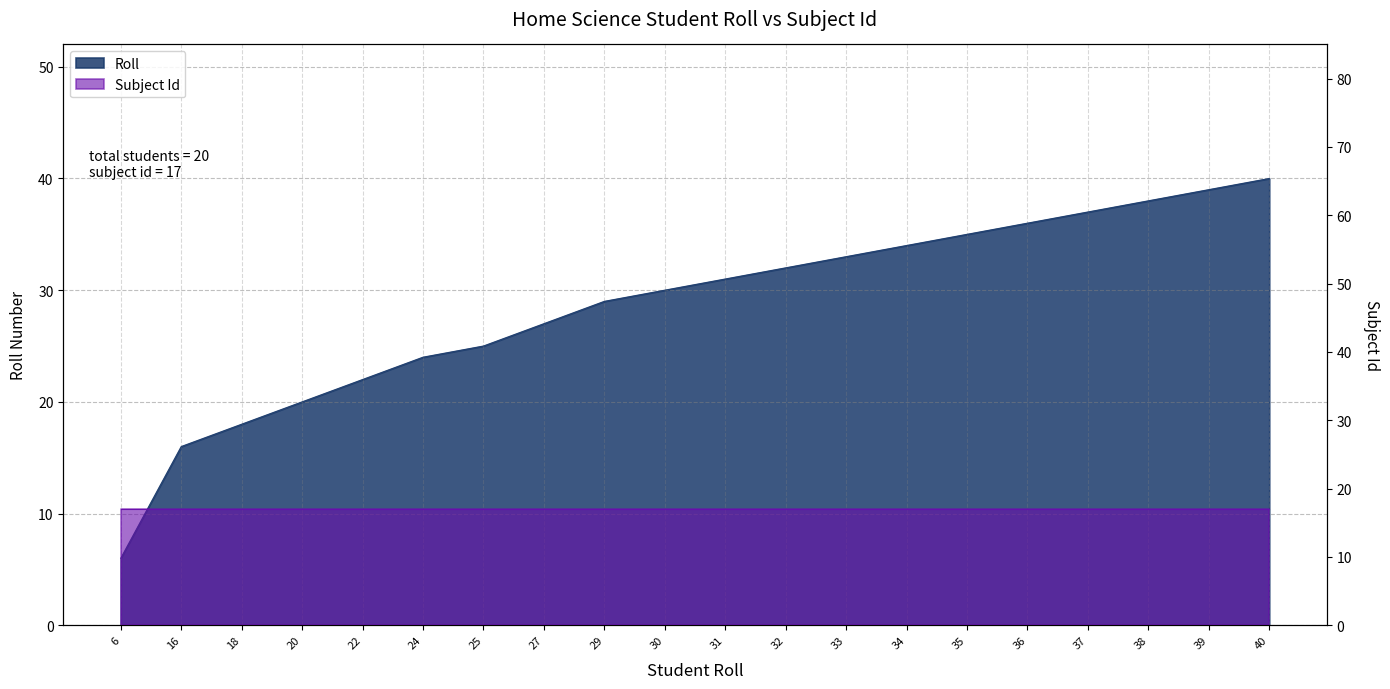

What is the ratio of the value at 29 to the value at 38?

0.8